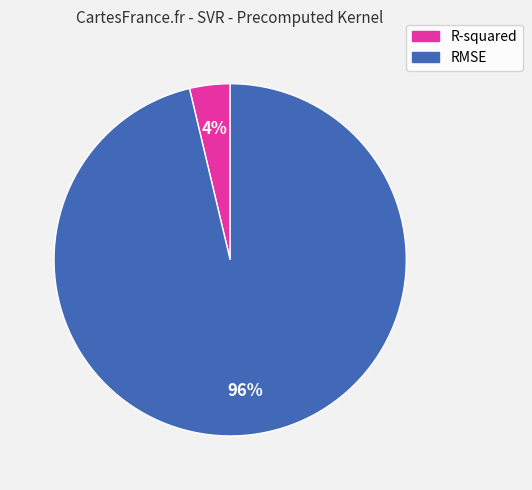

Is the sum of R-squared and RMSE greater than half?

Yes